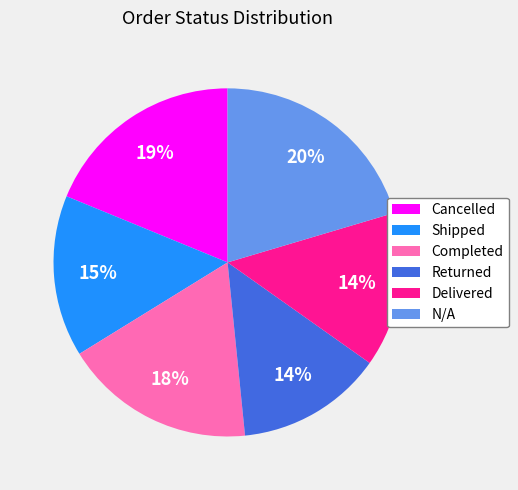

Which category has the biggest portion of the pie?

N/A